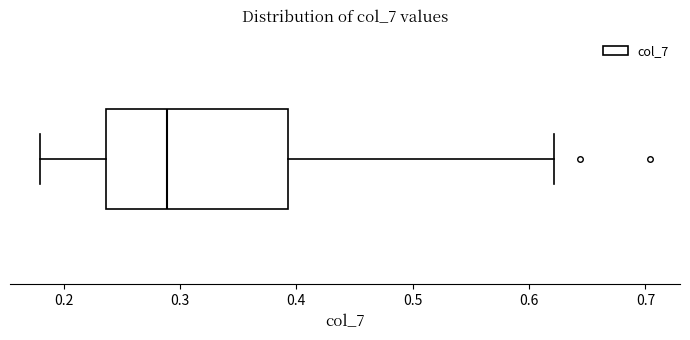

Where does the right whisker of the box end on the x-axis? The values are not printed on the chart, so give them approximately, as read against the axis.

0.62